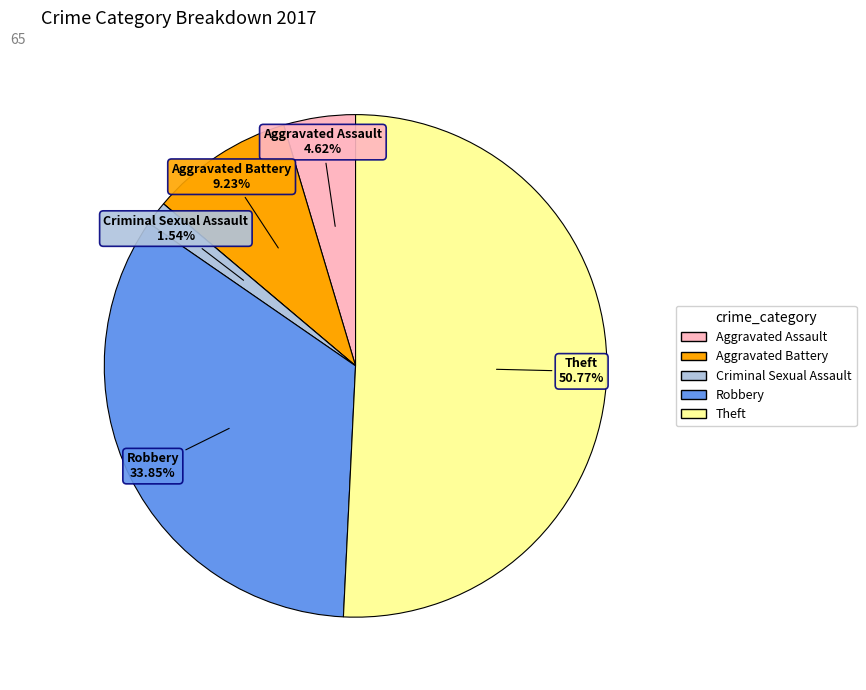

Does any single category account for the majority?

Yes